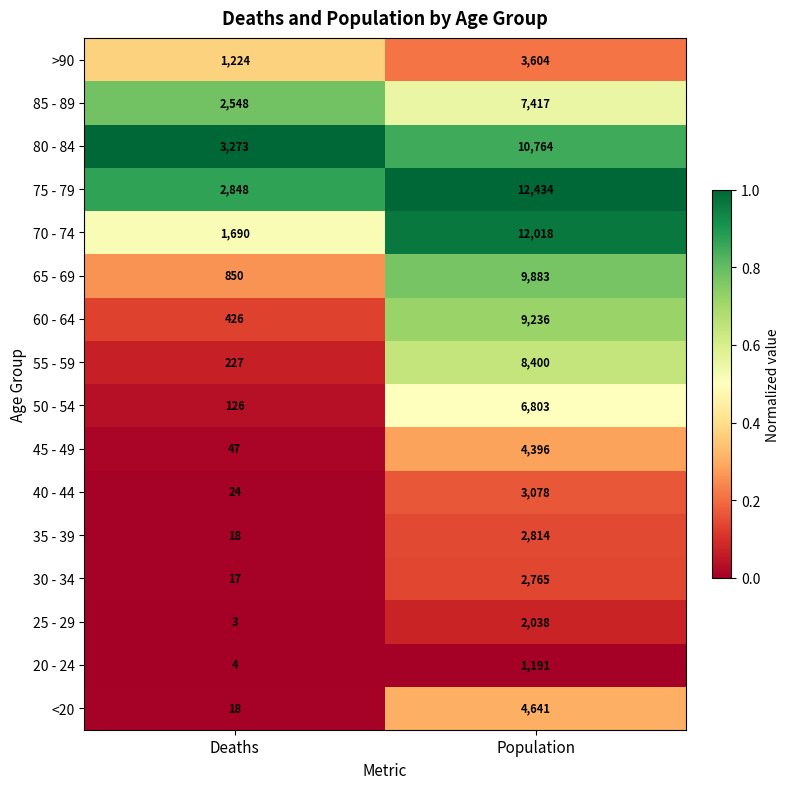

What is the maximum value shown in the chart?

12434